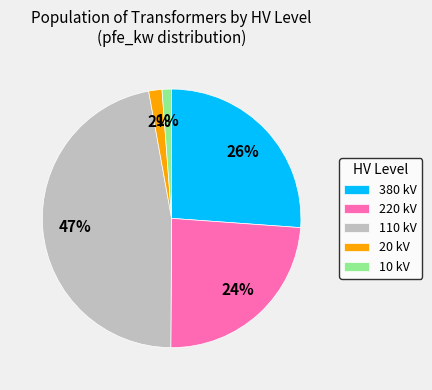

Count the number of slices in the pie.

5